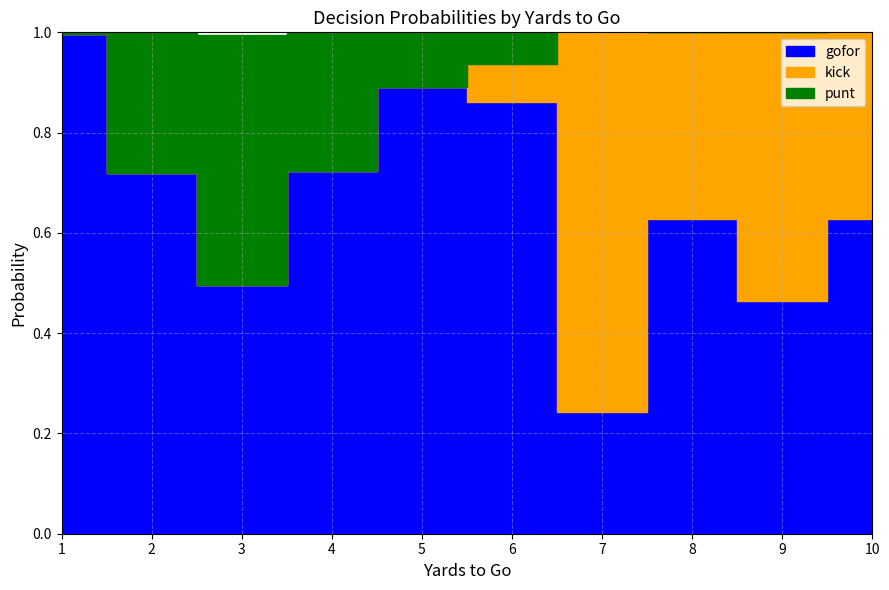

At which category does the chart reach its minimum across all series?

1